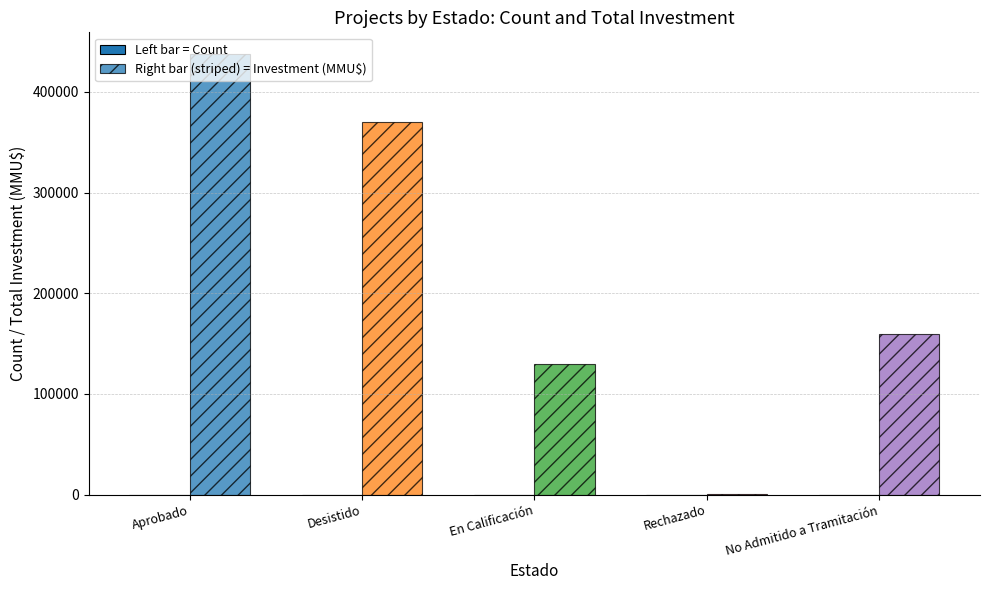

Does the chart contain stacked bars?

No